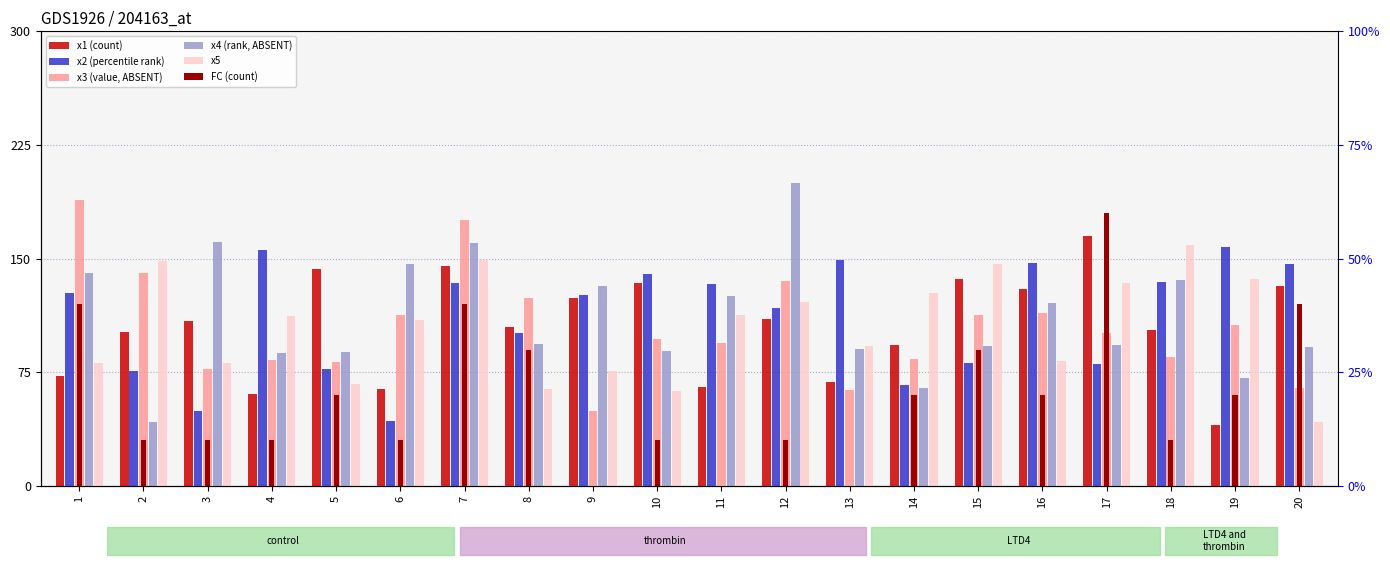

Does the chart contain stacked bars?

No